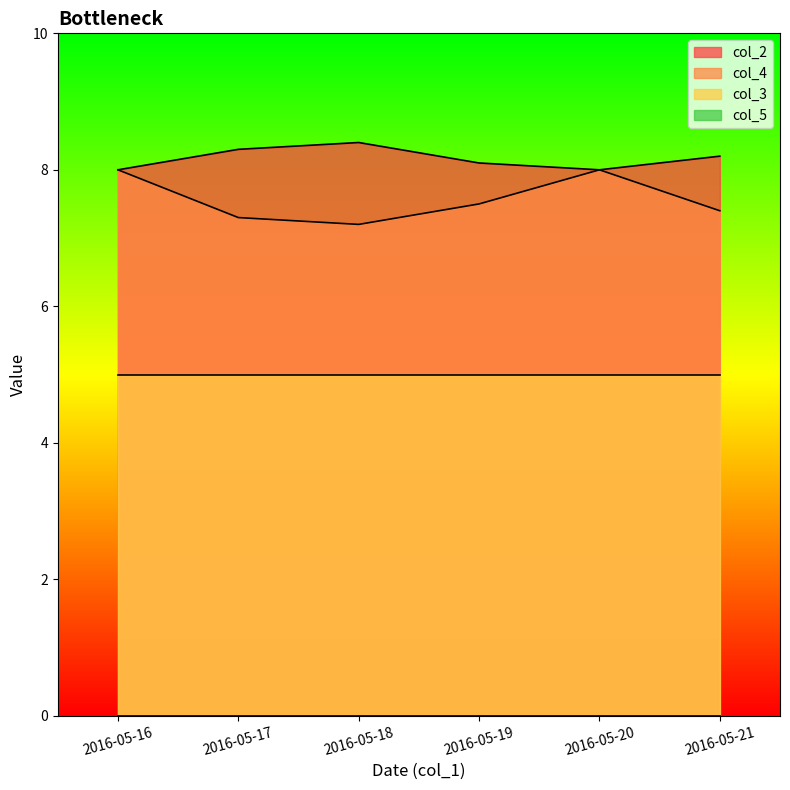

True or false: col_4 and col_2 cross at least once.

False